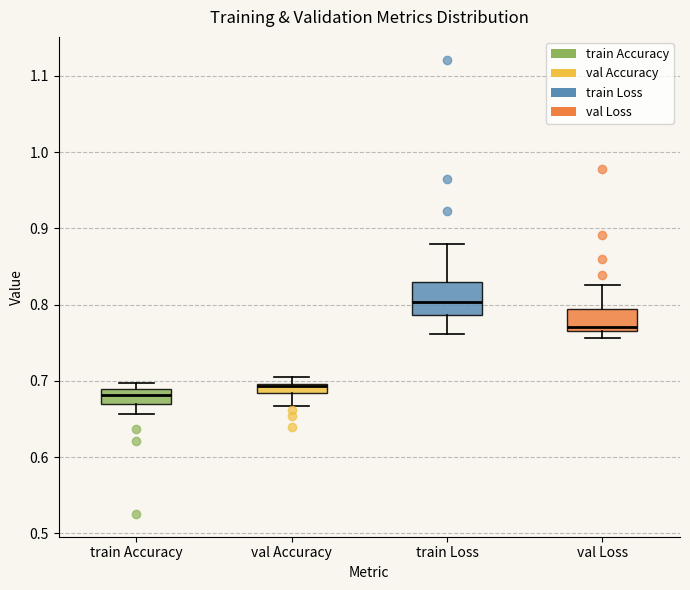

Which box has the lowest median line?

train Accuracy